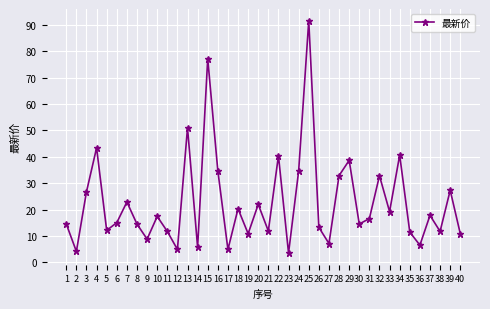

Which category has the highest value across all series?

25